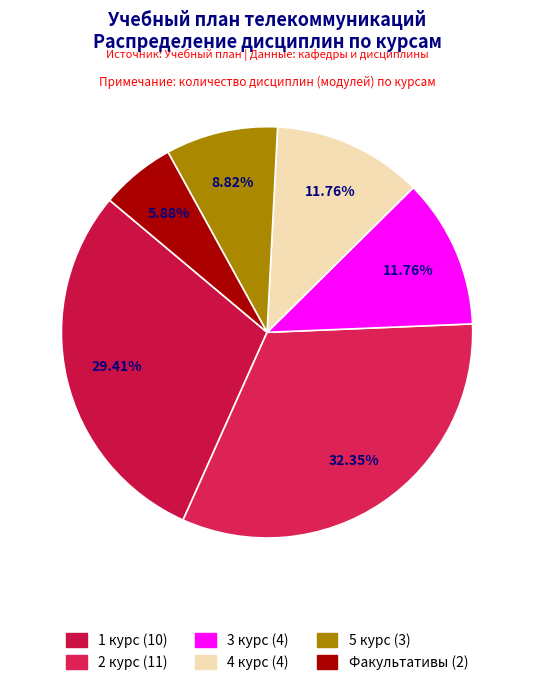

Count the number of slices in the pie.

6